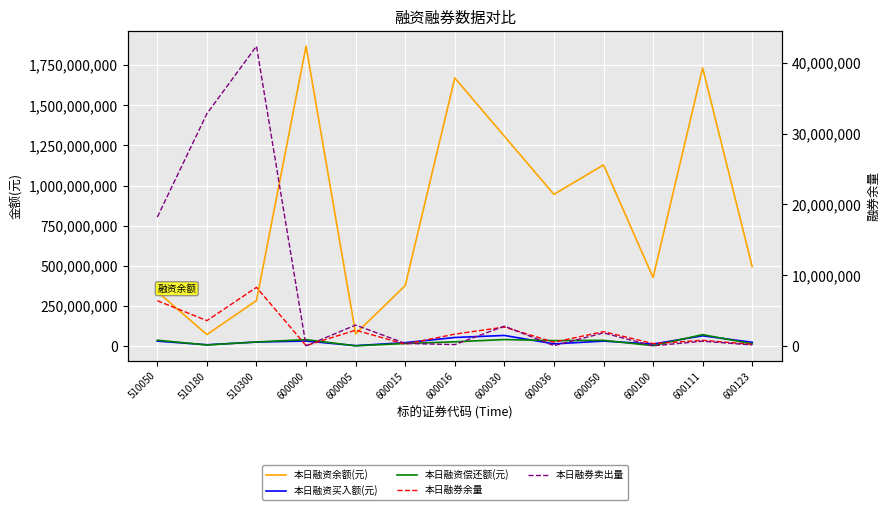

At how many categories does at least one series exceed 541590596?

6